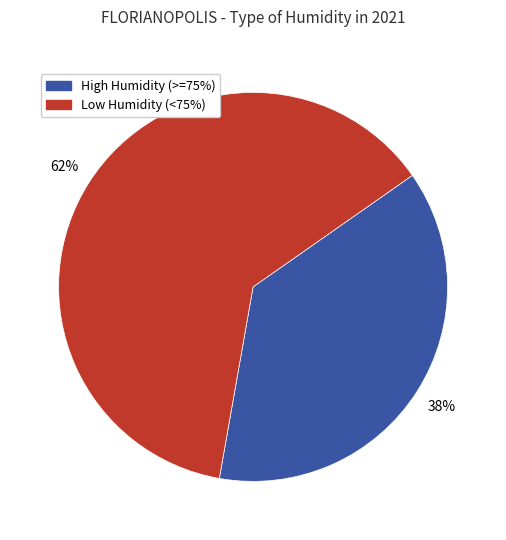

To the nearest percent, what is the average slice percentage?

50%